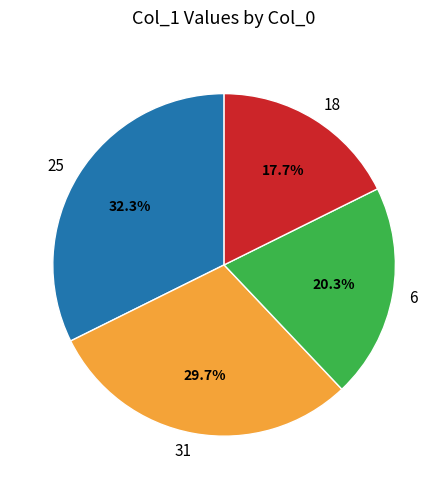

Rank the categories by value from lowest to highest.

18, 6, 31, 25